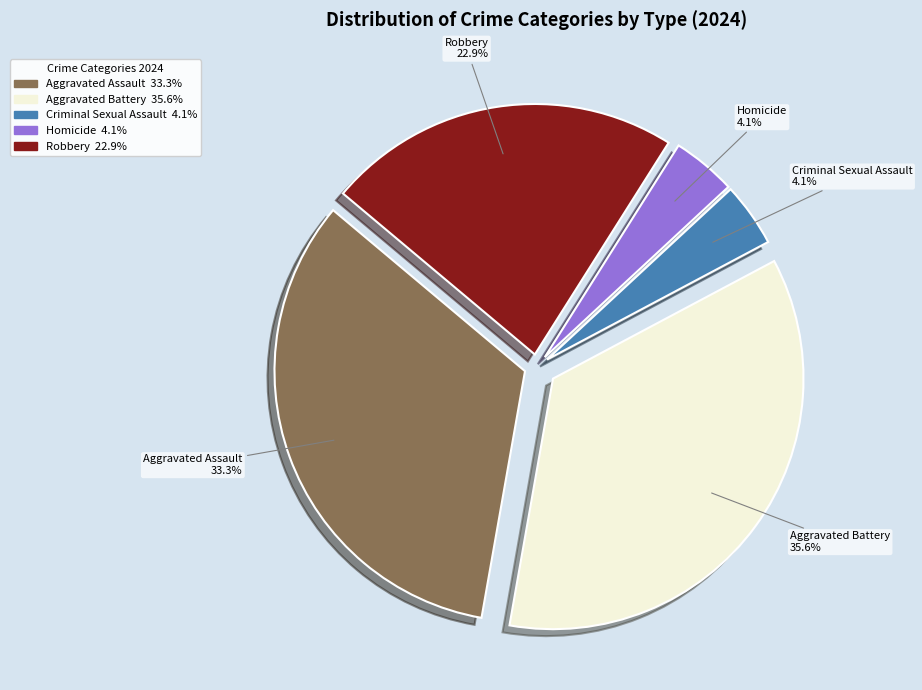

What percentage do Homicide and Aggravated Battery together represent?

39.7%